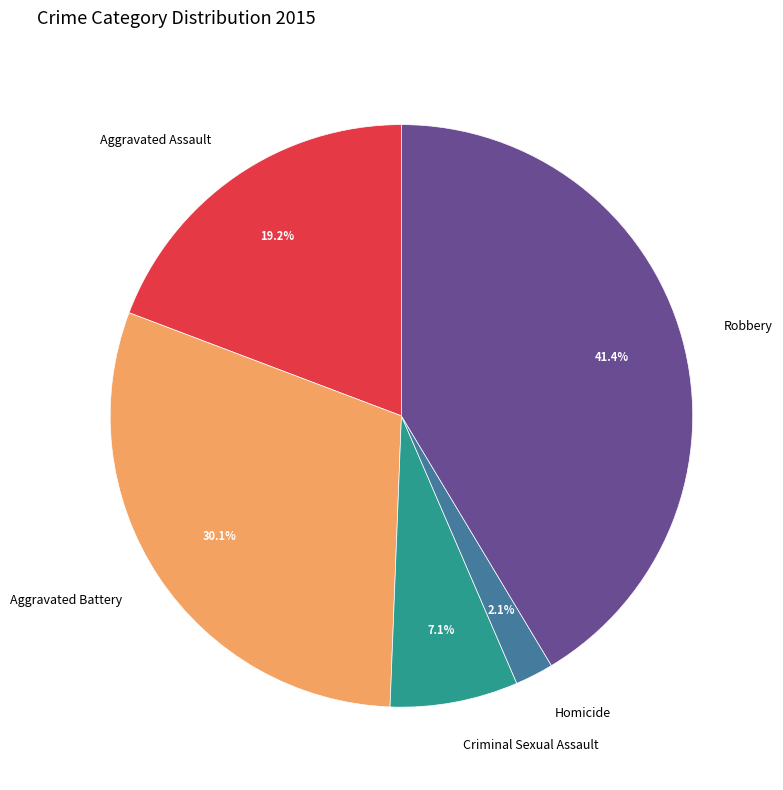

Is it true that Aggravated Battery is 38% of the pie?

False